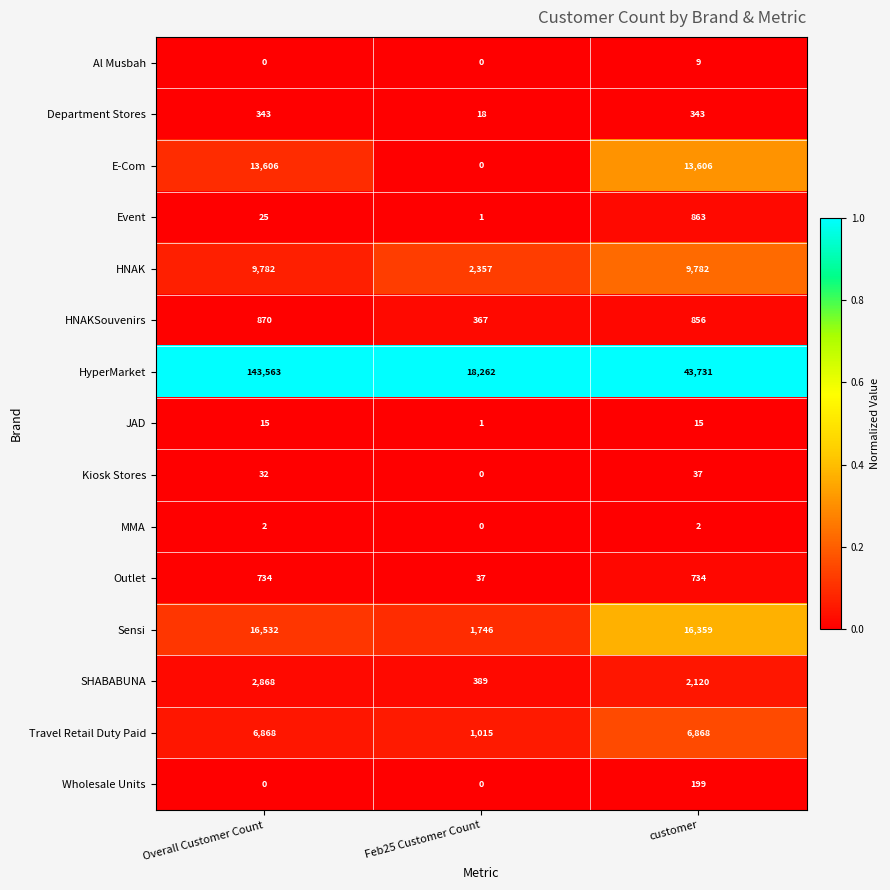

Where does the HNAKSouvenirs series first go above 856?

Overall Customer Count